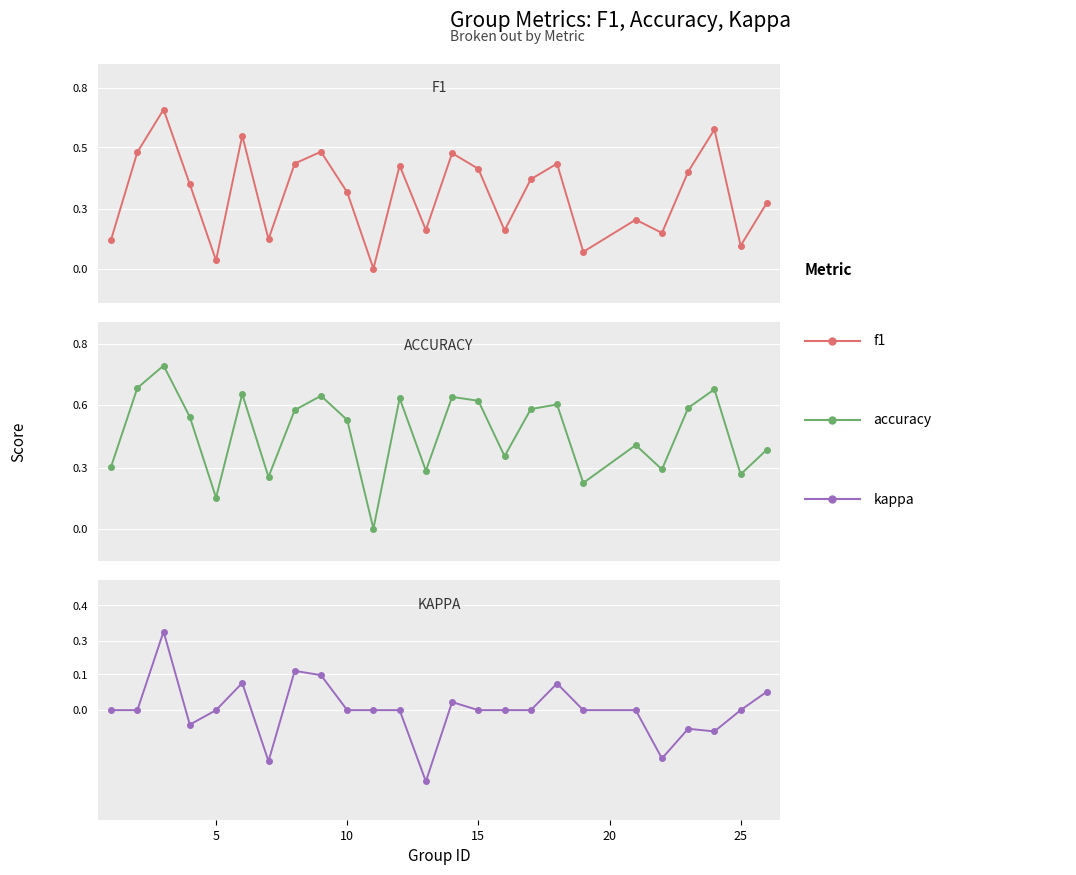

True or false: f1 and accuracy cross at least once.

False